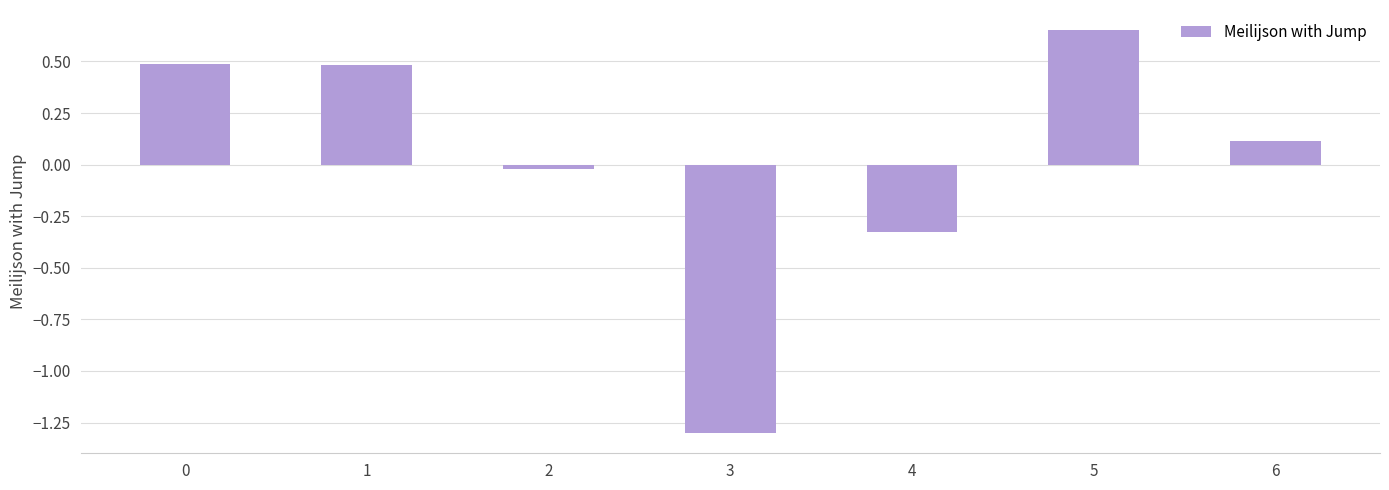

Which category has the highest value across all series?

5